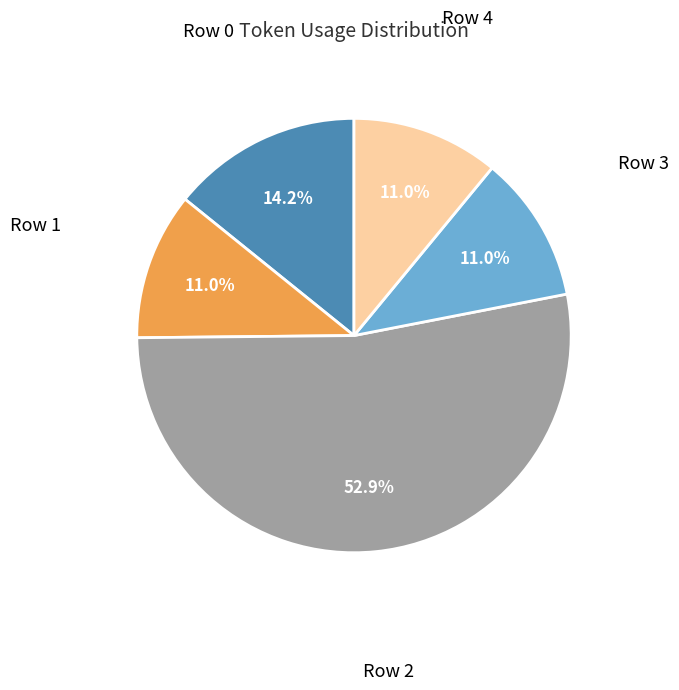

Does any single category account for the majority?

Yes